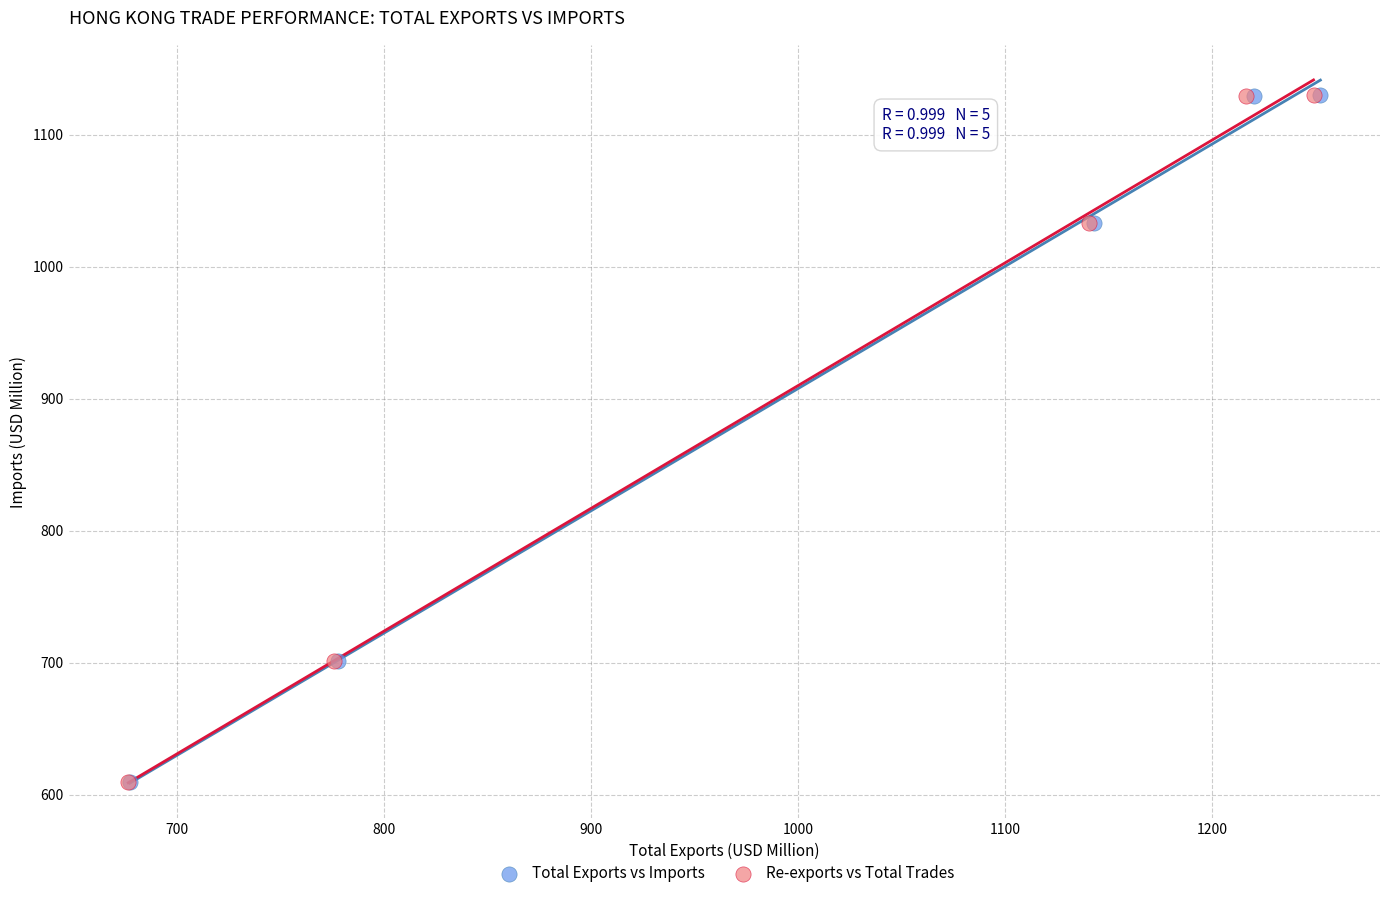

What are all the series names shown in the legend?

Total Exports vs Imports, Re-exports vs Total Trades